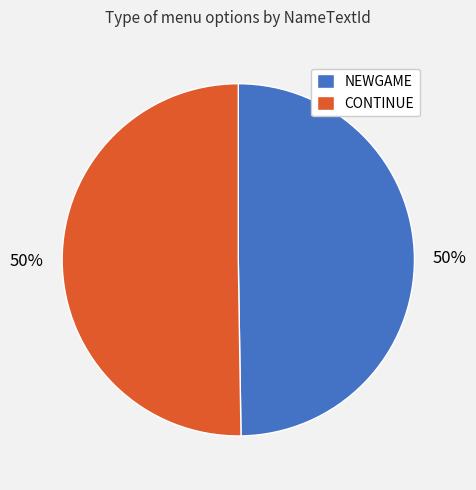

The NEWGAME slice represents 50% of the pie. True or false?

True